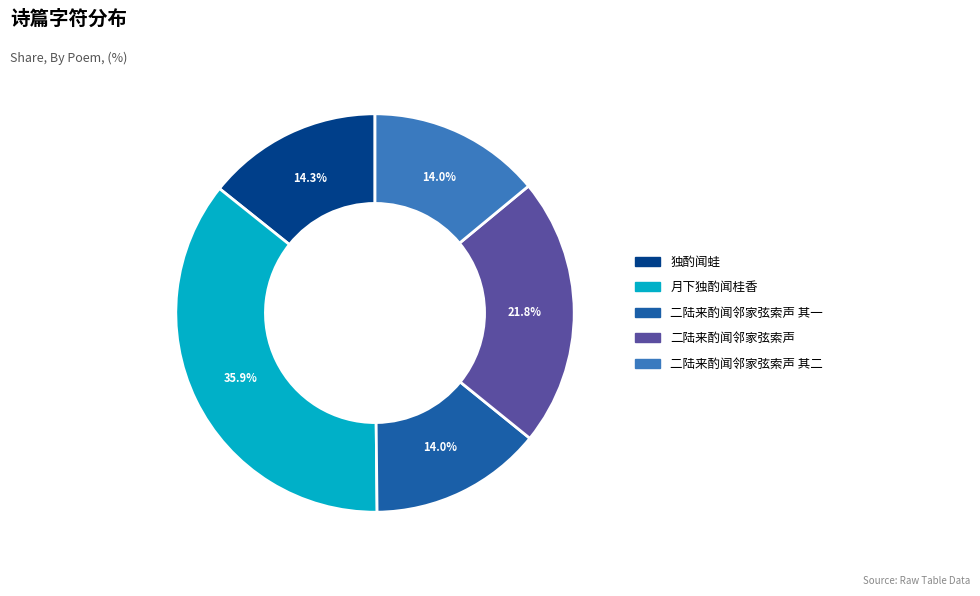

Does any single category account for the majority?

No